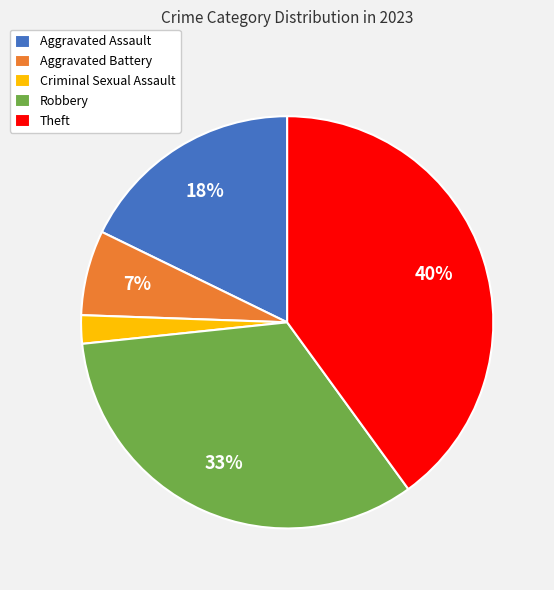

Which slice is the smallest?

Criminal Sexual Assault